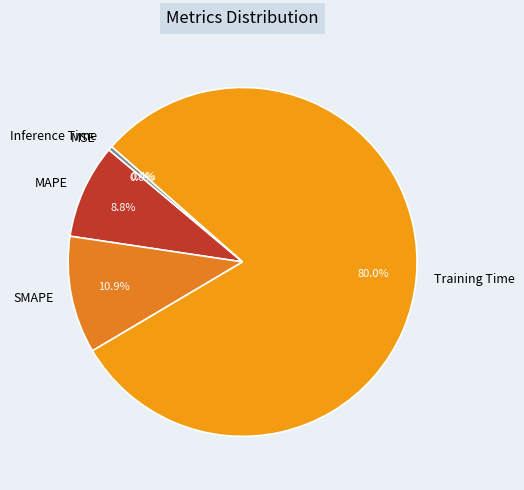

To the nearest percent, what portion does Training Time represent?

80%